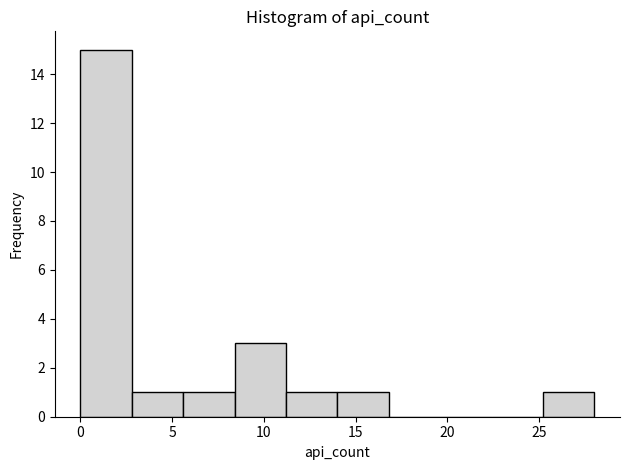

How tall is the bar that spans 2.8 to 5.6 on the x-axis? Neither the bar edges nor the heights are printed on the chart, so give them approximately, as read against the axes.

1